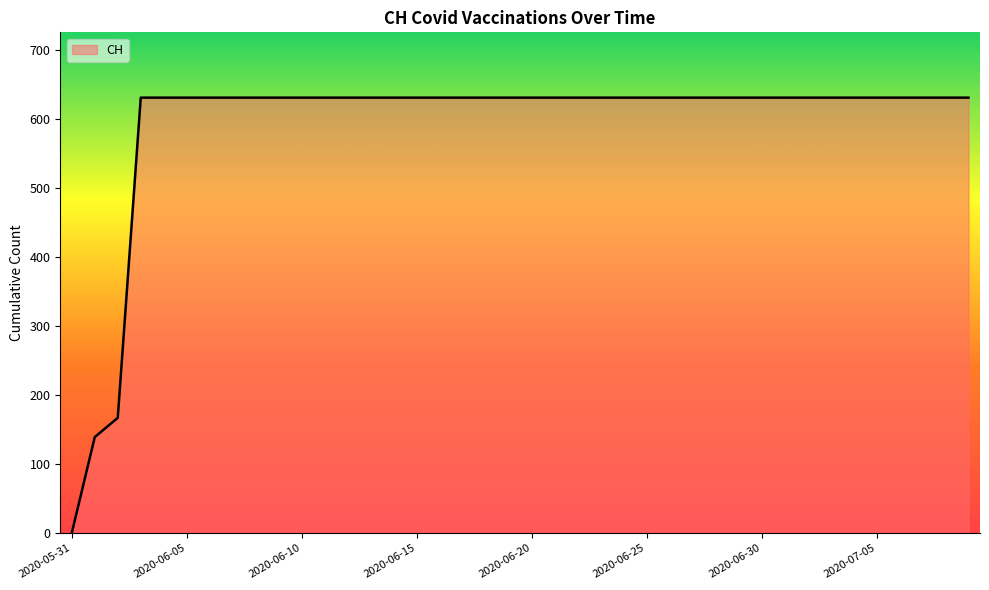

What is the difference between the maximum and minimum values?

631